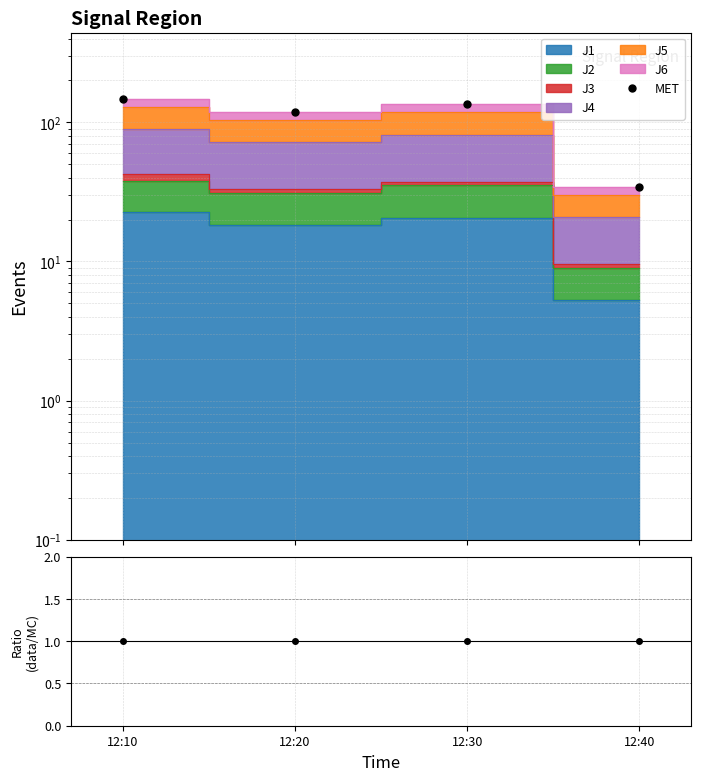

The data/MC series shows 0.6 at 12:10. True or false?

False